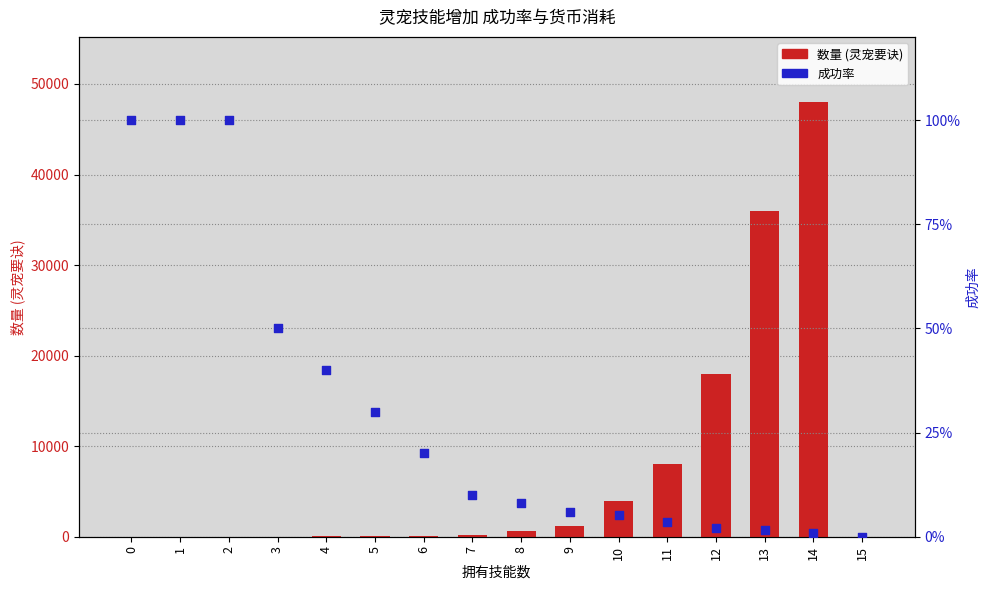

At which category is the sum across all series the highest?

14